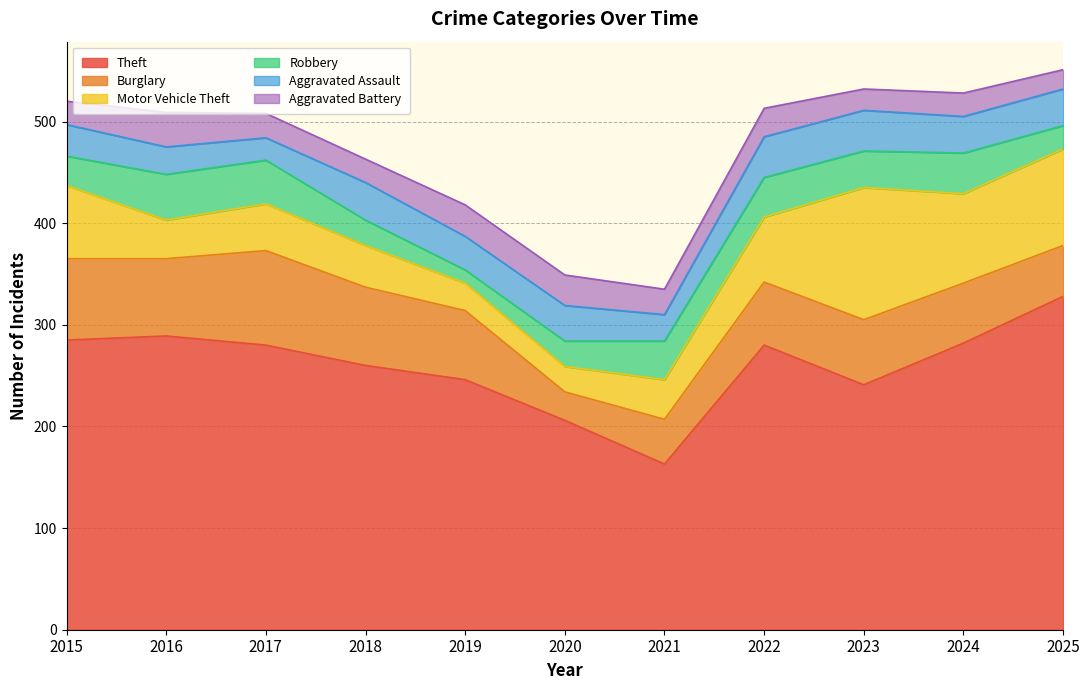

What is the sum of the Aggravated Assault values at 2018 and 2021?

63